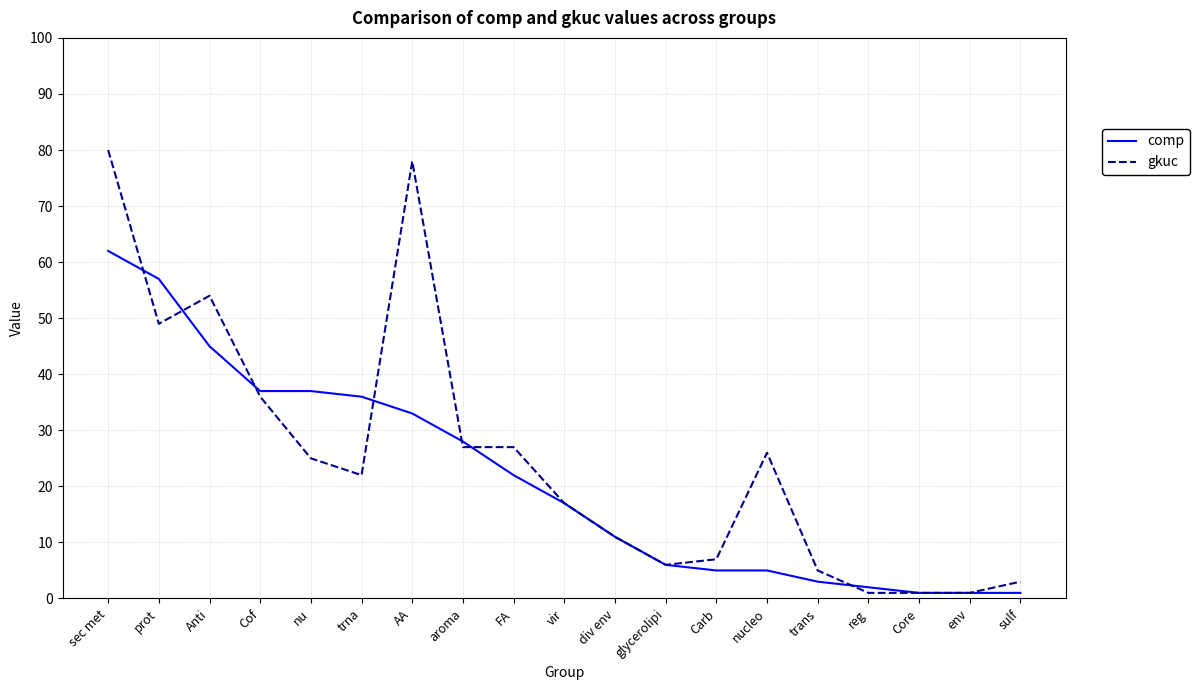

What is the lowest value of the comp series?

1